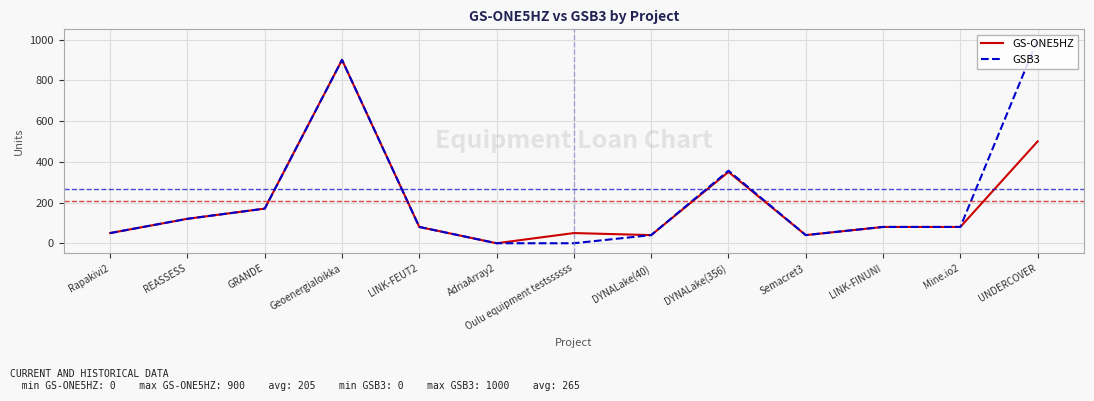

Which label corresponds to the largest value in the chart?

UNDERCOVER